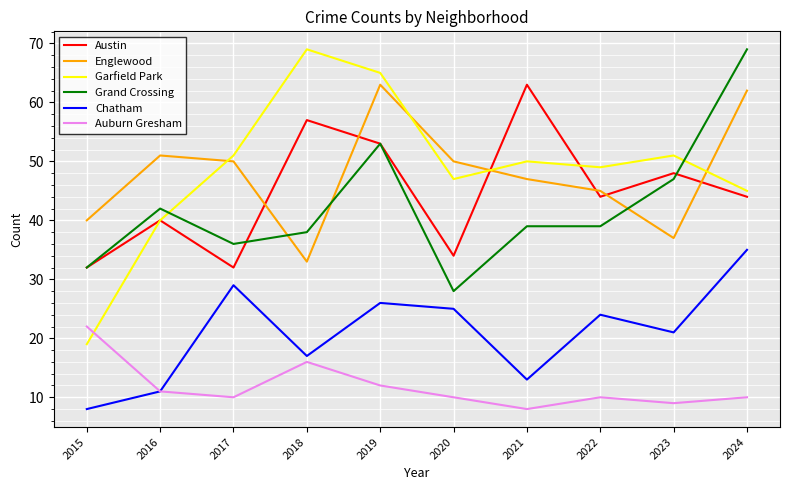

At how many categories does at least one series exceed 22?

10